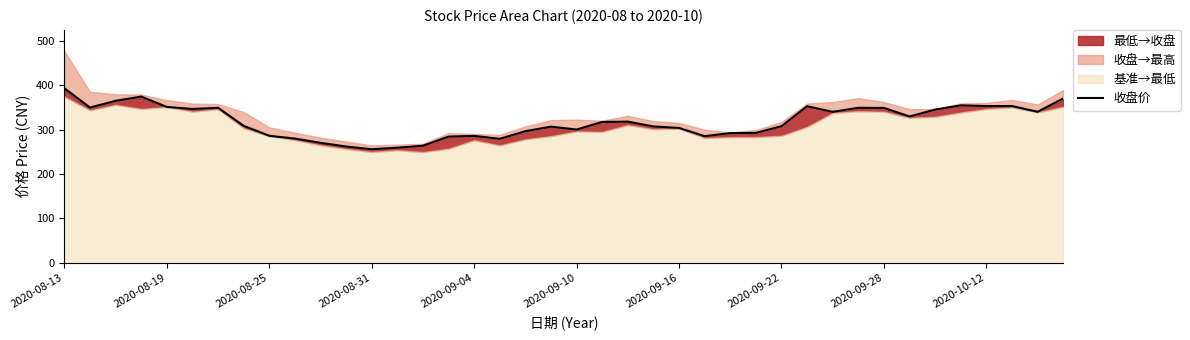

How many data points are above 317?

20